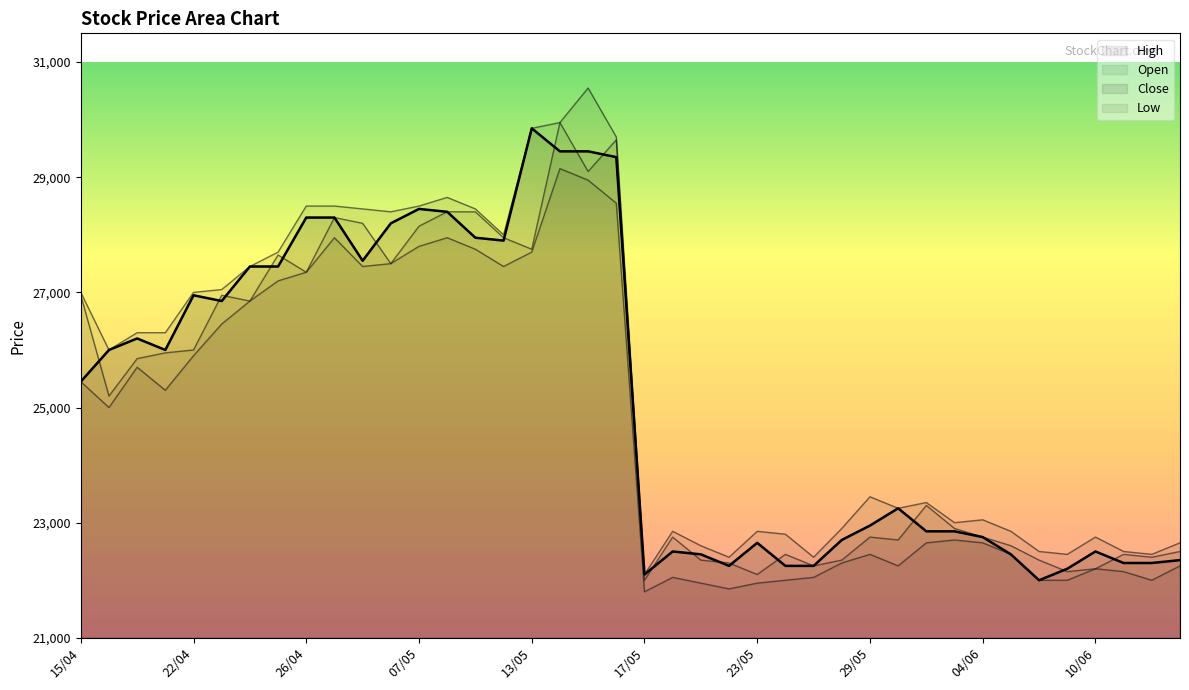

Reading left to right, transcribe all the data shown in this chart.

High: 27000	26000	26300	26300	27000	27050	27450	27700	28500	28500	28450	28400	28500	28650	28450	28000	29850	29950	30550	29700	22100	22850	22600	22400	22850	22800	22400	22900	23450	23250	23350	23000	23050	22850	22500	22450	22750	22500	22450	22650
Low: 25450	25000	25700	25300	25900	26450	26850	27200	27350	27950	27450	27500	27800	27950	27750	27450	27700	29150	28950	28550	21800	22050	21950	21850	21950	22000	22050	22300	22450	22250	22650	22700	22650	22450	22000	22000	22200	22150	22000	22250
Open: 26950	25200	25850	25950	26000	26950	26850	27650	27350	28300	28200	27500	28150	28400	28400	27950	27750	29950	29100	29650	22000	22750	22350	22300	22100	22450	22250	22350	22750	22700	23300	22900	22750	22600	22350	22150	22200	22450	22400	22500
Close: 25450	26000	26200	26000	26950	26850	27450	27450	28300	28300	27550	28200	28450	28400	27950	27900	29850	29450	29450	29350	22100	22500	22450	22250	22650	22250	22250	22700	22950	23250	22850	22850	22750	22450	22000	22200	22500	22300	22300	22350